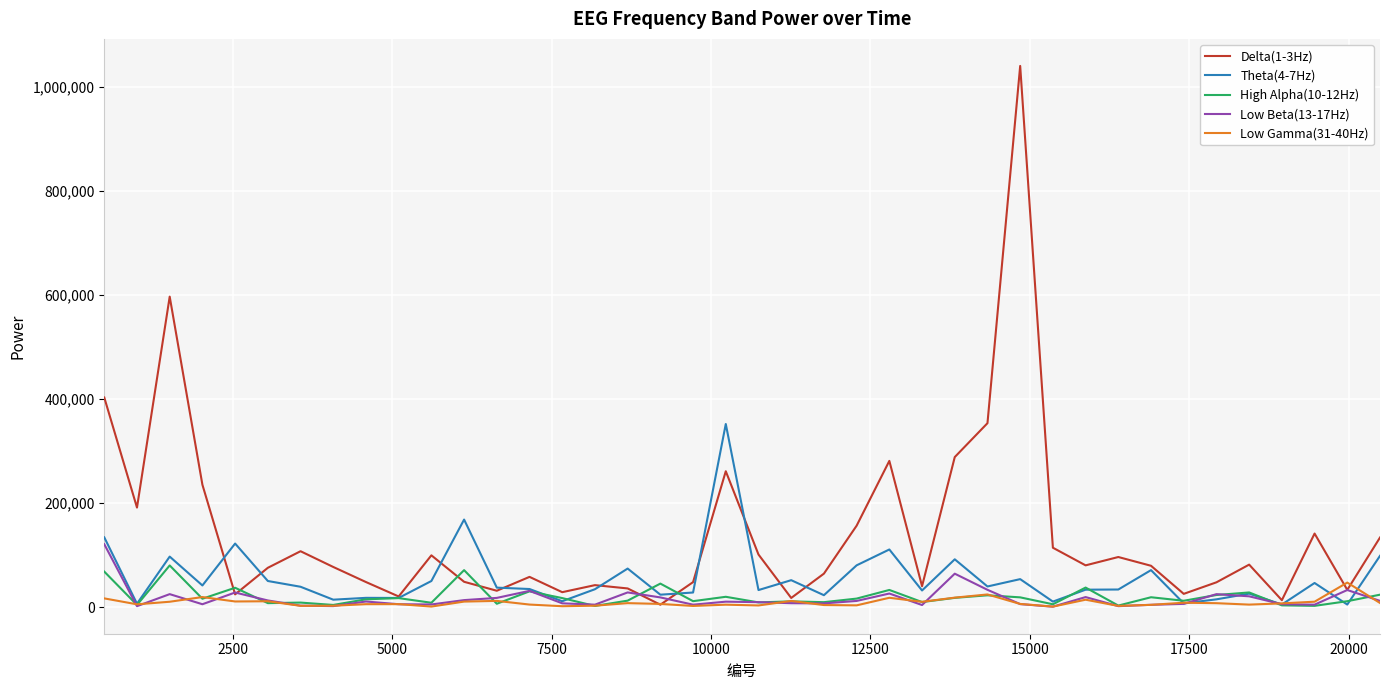

True or false: Theta(4-7Hz) and Low Gamma(31-40Hz) intersect in this chart.

True